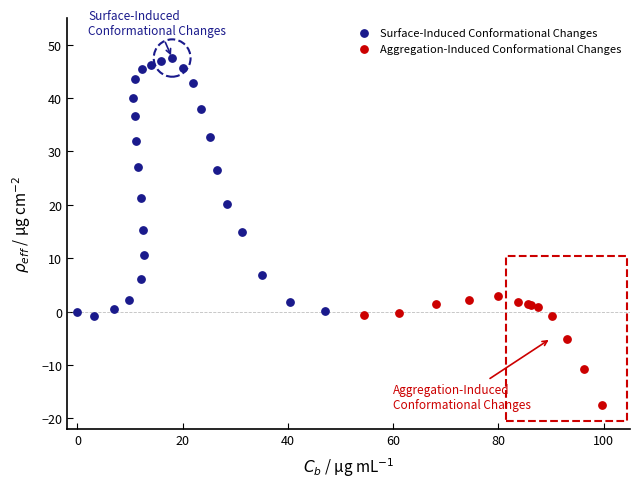

Which series contains the lowest Y value?

Aggregation-Induced Conformational Changes